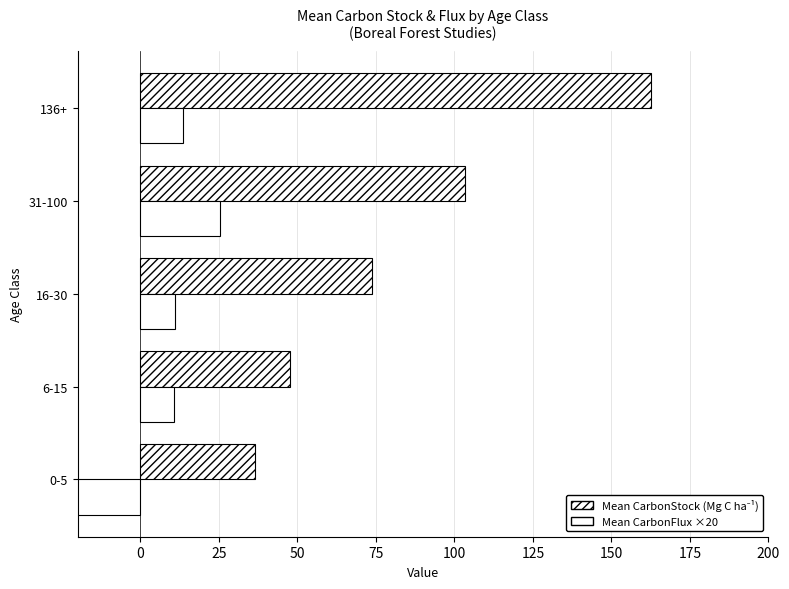

What is the difference between the maximum and minimum values in the Mean CarbonStock (Mg C ha⁻¹) series?

126.2